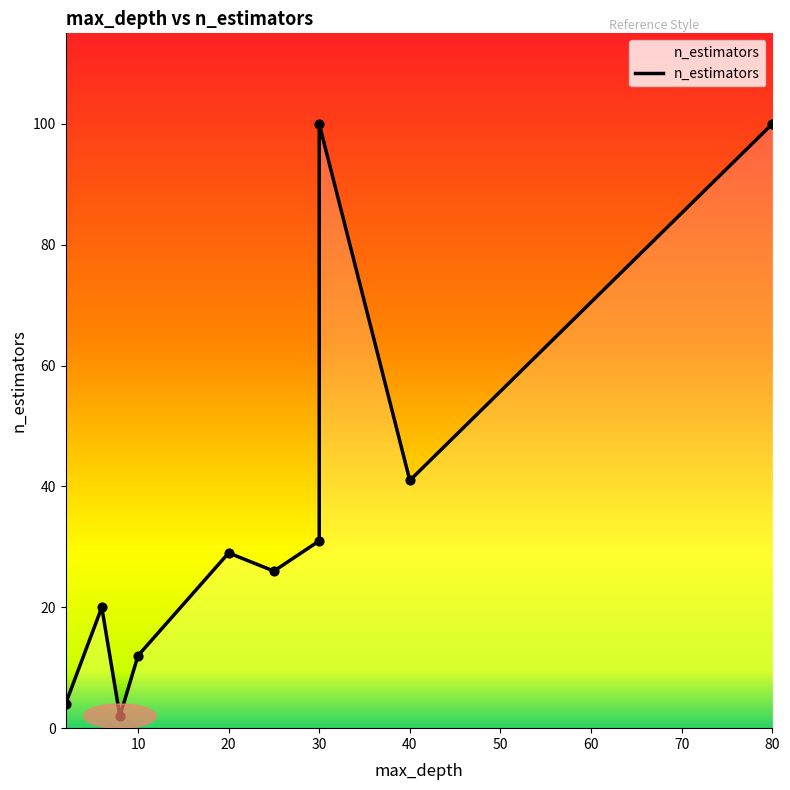

What is the ratio of the value at 80 to the value at 30?

3.2